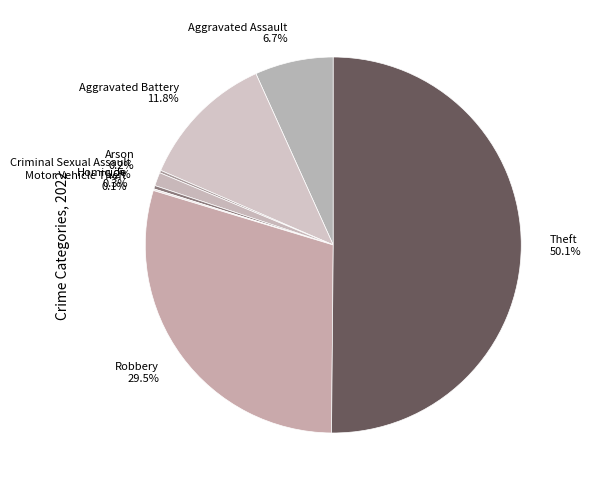

What is the ratio of the value at Aggravated Battery 11.8% to the value at Robbery 29.5%?

0.4